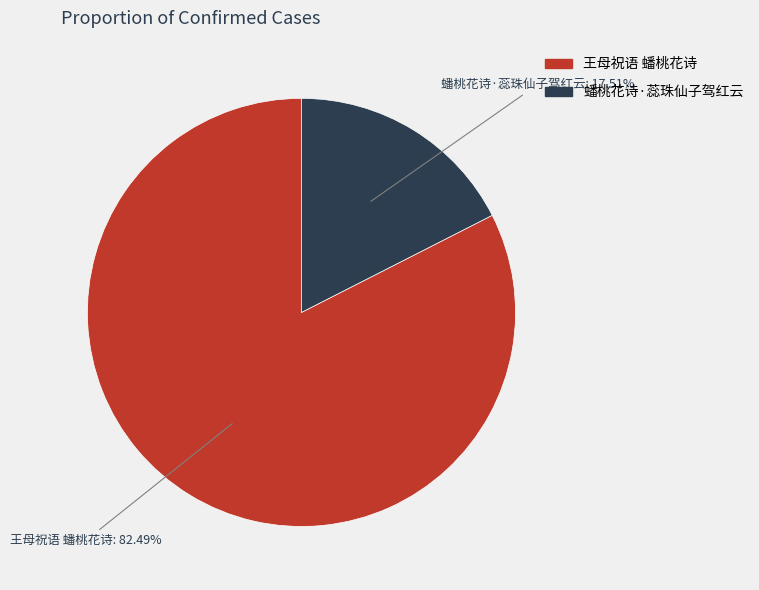

Is the sum of 王母祝语 蟠桃花诗 and 蟠桃花诗·蕊珠仙子驾红云 greater than half?

Yes